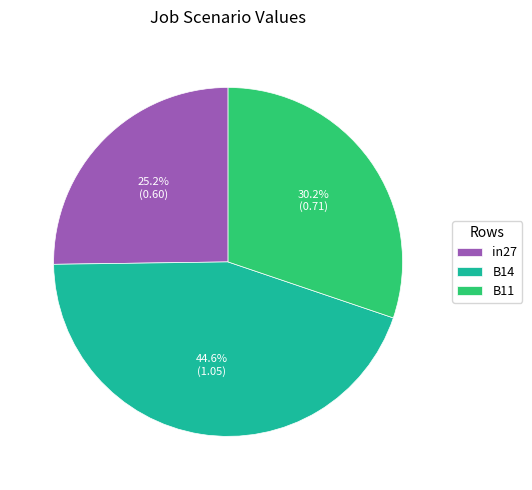

Is B14 the majority of the pie?

No